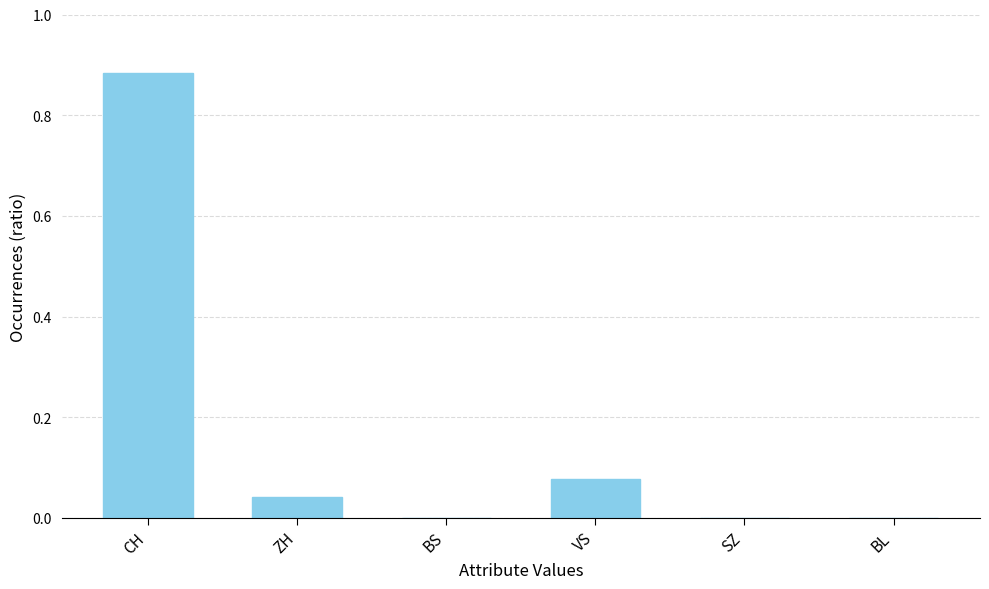

The chart shows a value of -0.5 at BS. True or false?

False